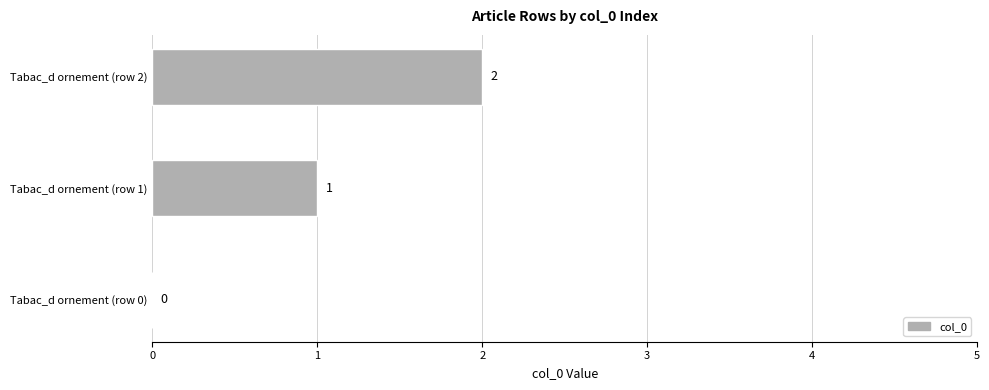

Is it true that the value at Tabac_d ornement (row 1) is 0?

False